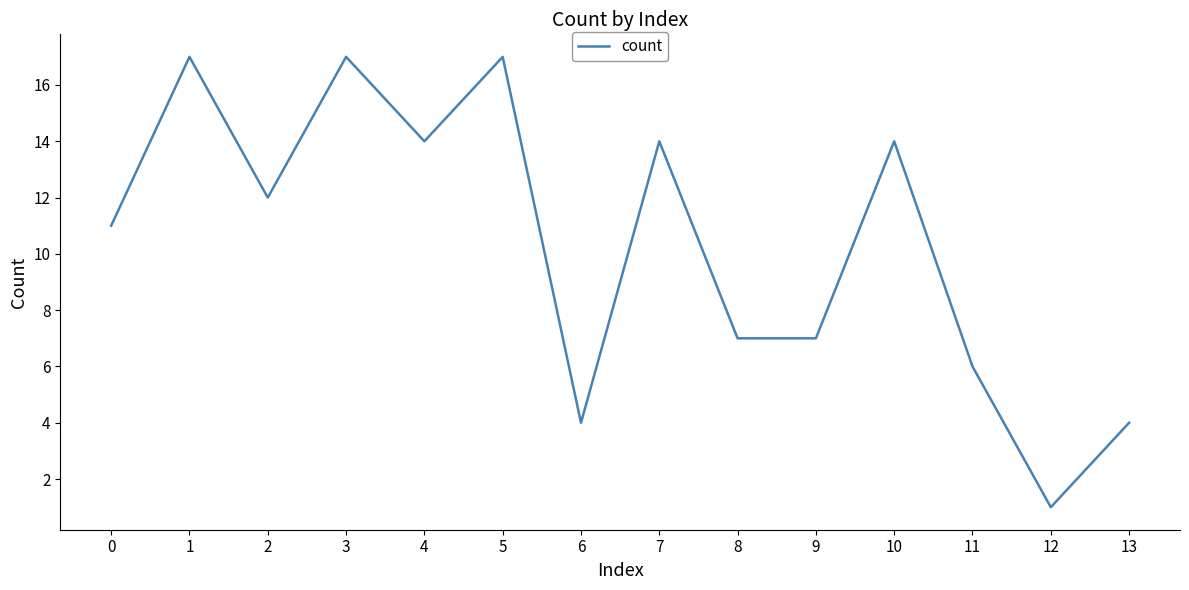

True or false: the data has more than 1 interior local peaks.

True